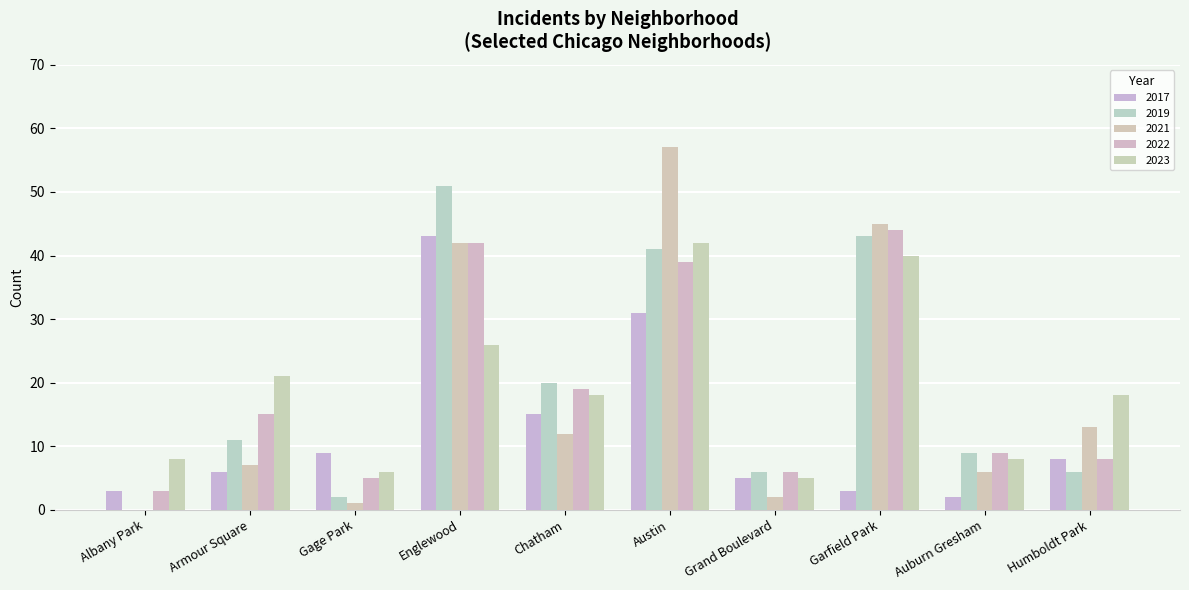

The value of 2019 at Humboldt Park is 10. True or false?

False